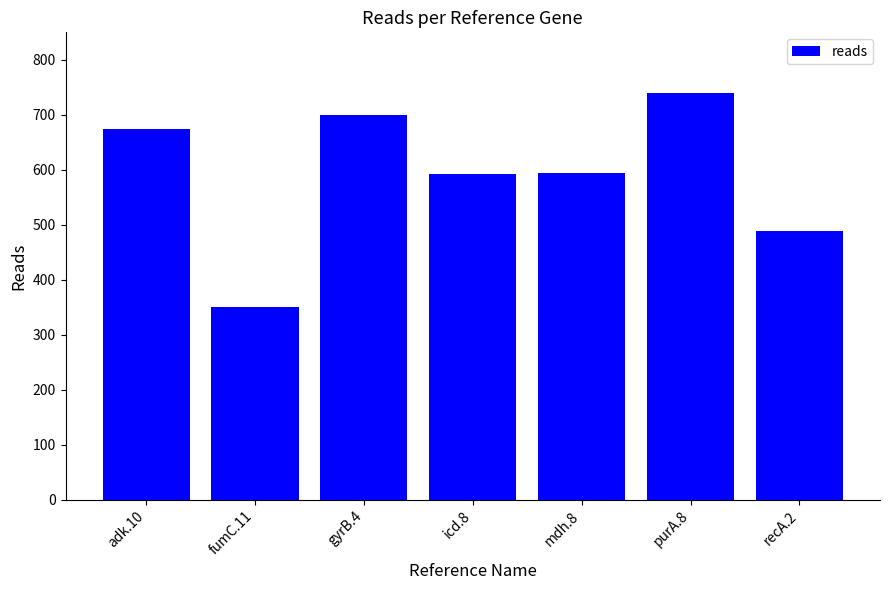

What is the difference between the values at icd.8 and adk.10?

82